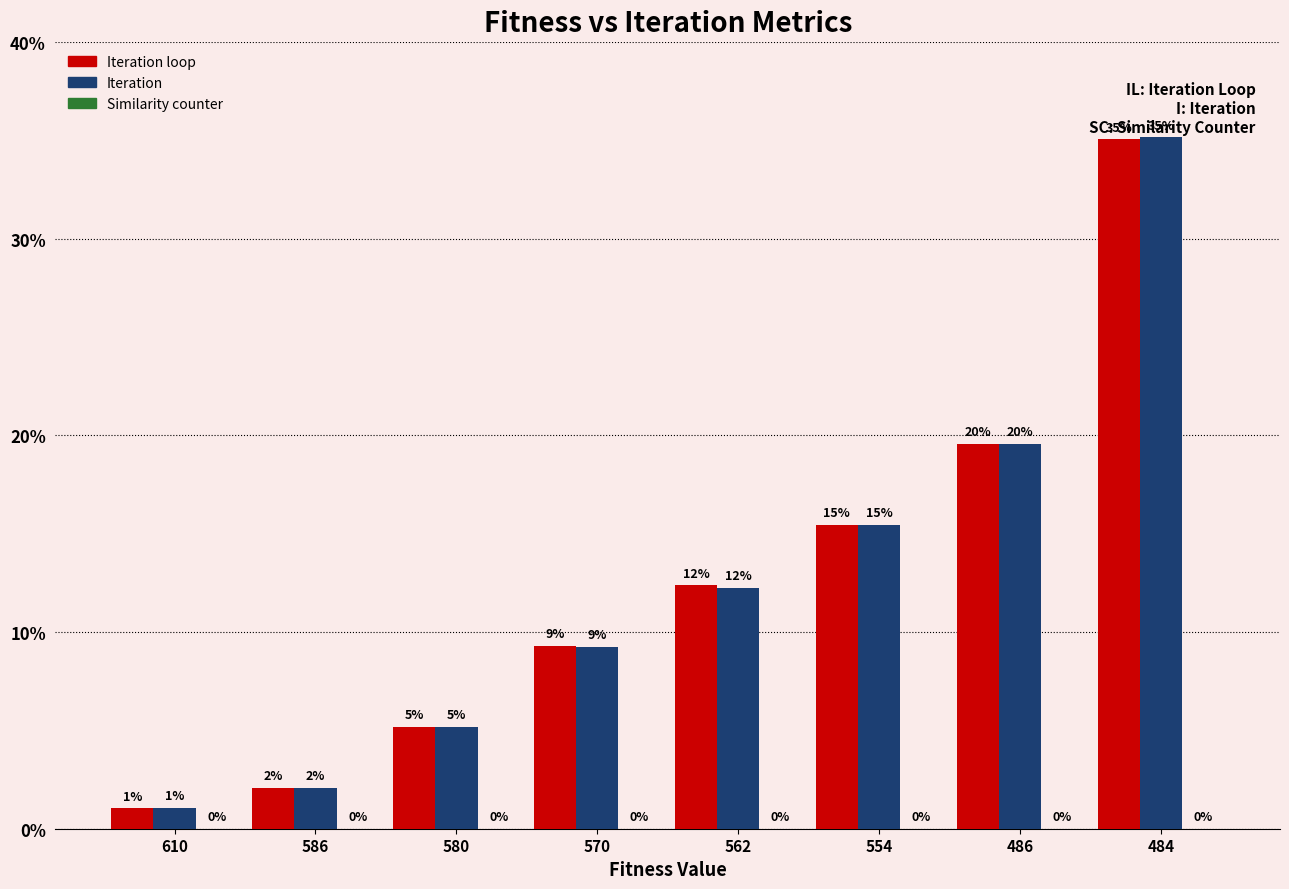

Are the bars grouped side by side (vs. stacked)?

Yes